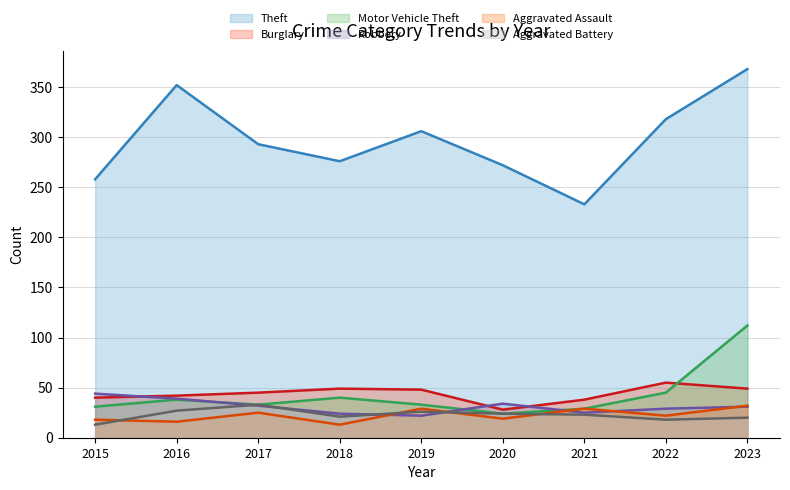

What are all the series names shown in the legend?

Theft, Burglary, Motor Vehicle Theft, Robbery, Aggravated Assault, Aggravated Battery